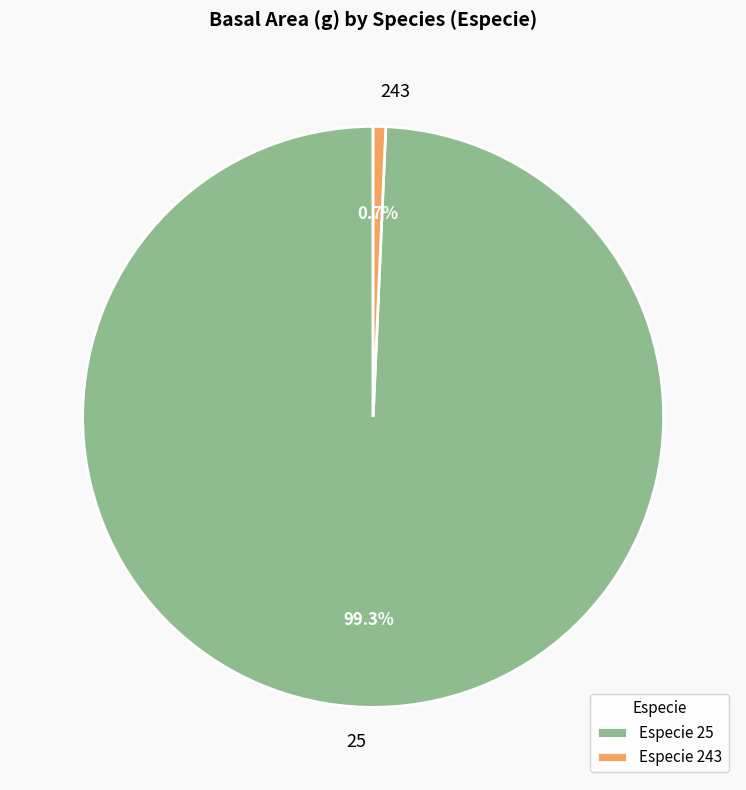

Between Especie 243 and Especie 25, which is larger?

Especie 25